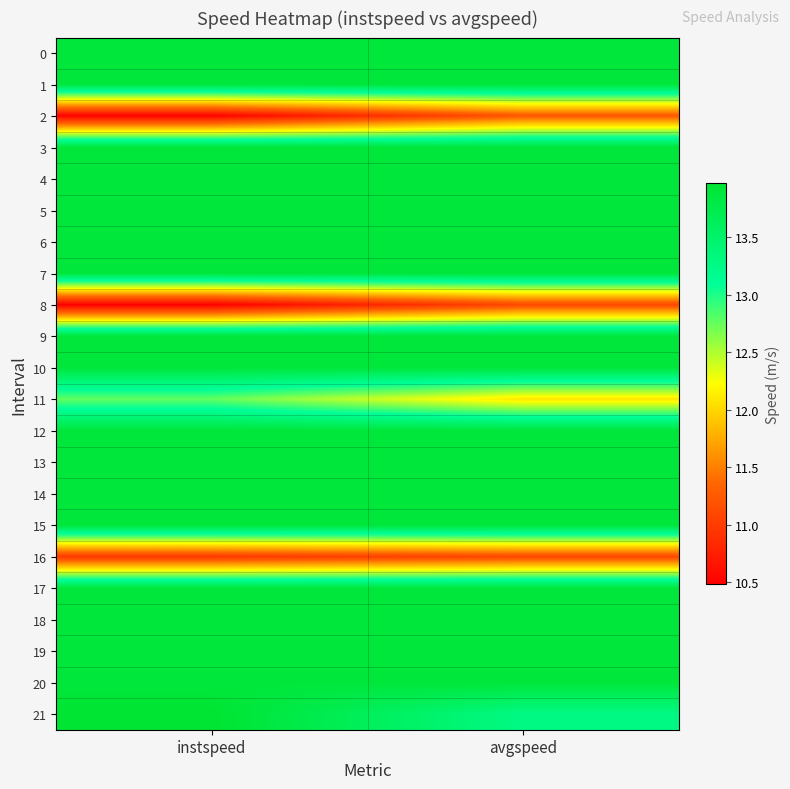

Reading left to right, list all the values displayed in this chart.

0: instspeed=13.9	avgspeed=13.9
1: instspeed=13.9	avgspeed=13.9
2: instspeed=10.5	avgspeed=11.2
3: instspeed=13.9	avgspeed=13.9
4: instspeed=13.9	avgspeed=13.9
5: instspeed=13.9	avgspeed=13.9
6: instspeed=13.9	avgspeed=13.9
7: instspeed=13.9	avgspeed=13.9
8: instspeed=10.5	avgspeed=11.1
9: instspeed=13.9	avgspeed=13.9
10: instspeed=13.9	avgspeed=13.9
11: instspeed=12.8	avgspeed=12.1
12: instspeed=13.9	avgspeed=13.9
13: instspeed=13.9	avgspeed=13.9
14: instspeed=13.9	avgspeed=13.9
15: instspeed=13.9	avgspeed=13.9
16: instspeed=11.0	avgspeed=11.1
17: instspeed=13.9	avgspeed=13.9
18: instspeed=13.9	avgspeed=13.9
19: instspeed=13.9	avgspeed=13.9
20: instspeed=13.9	avgspeed=13.9
21: instspeed=14.0	avgspeed=13.3